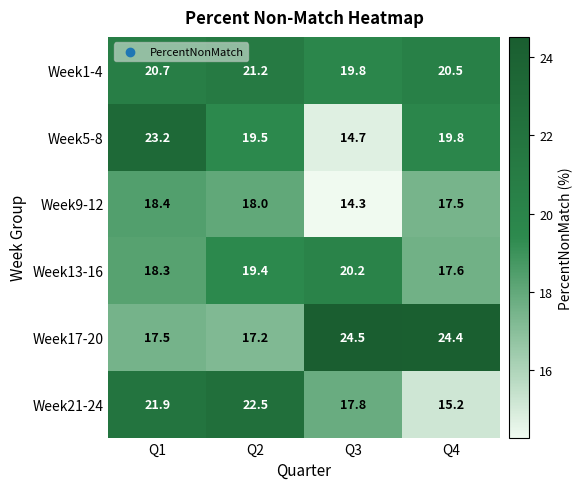

List the series in order of their peak value, highest first.

Week17-20, Week5-8, Week21-24, Week1-4, Week13-16, Week9-12